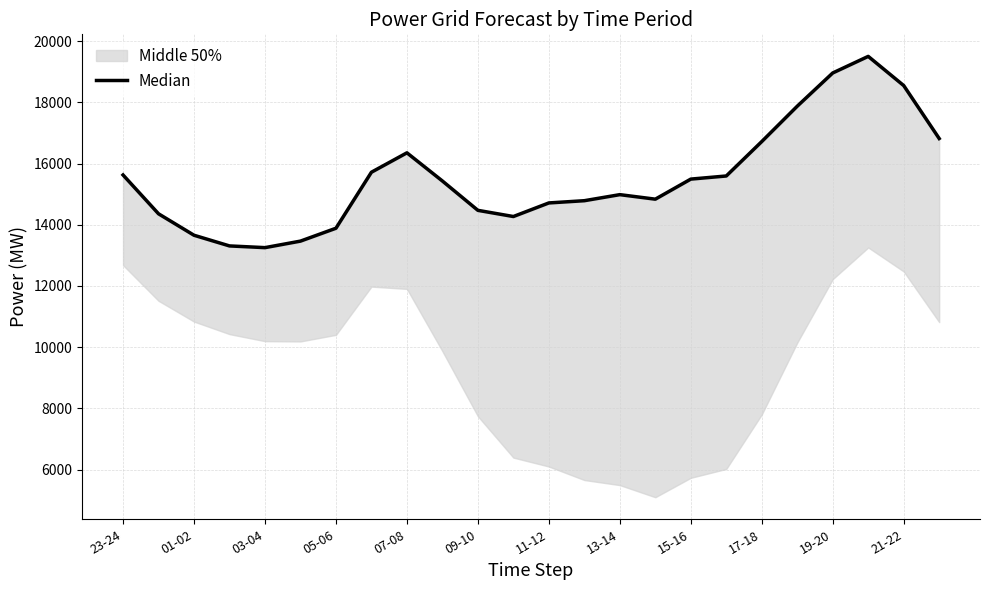

Which has a higher value, 21-22 or 20?

20